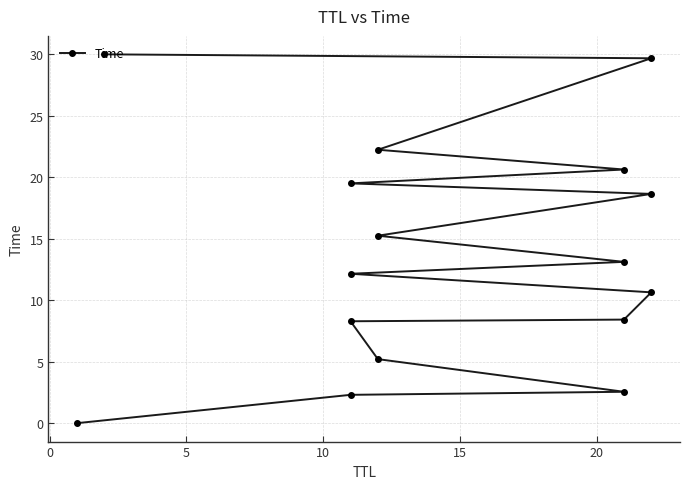

What is the greatest value displayed?

30.0